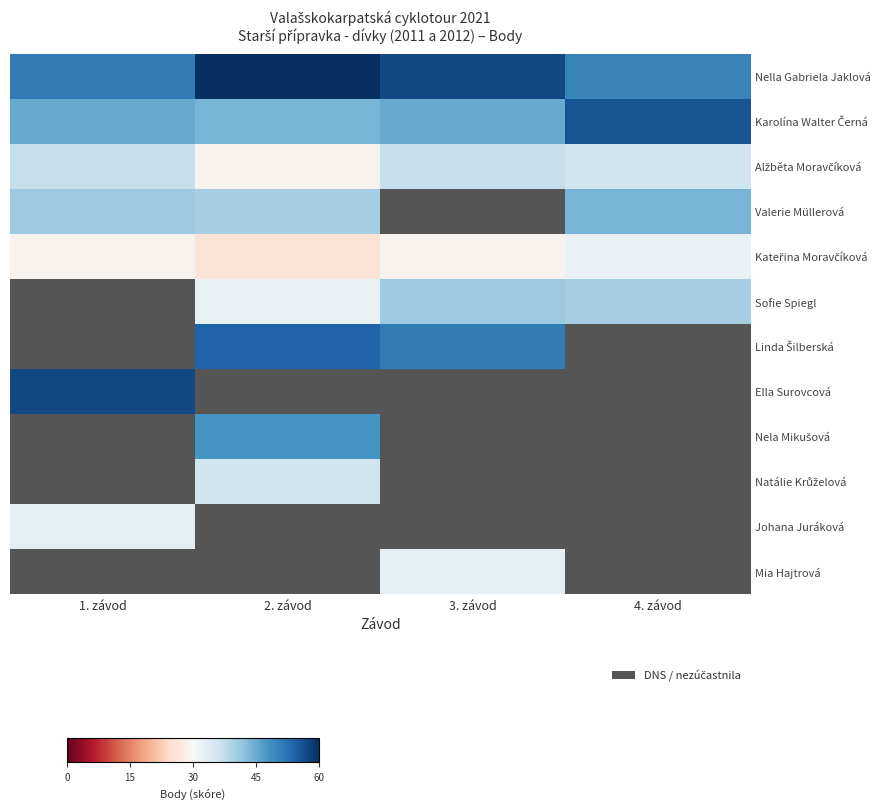

Is it true that Sofie Spiegl equals 16.9 at 4. závod?

False